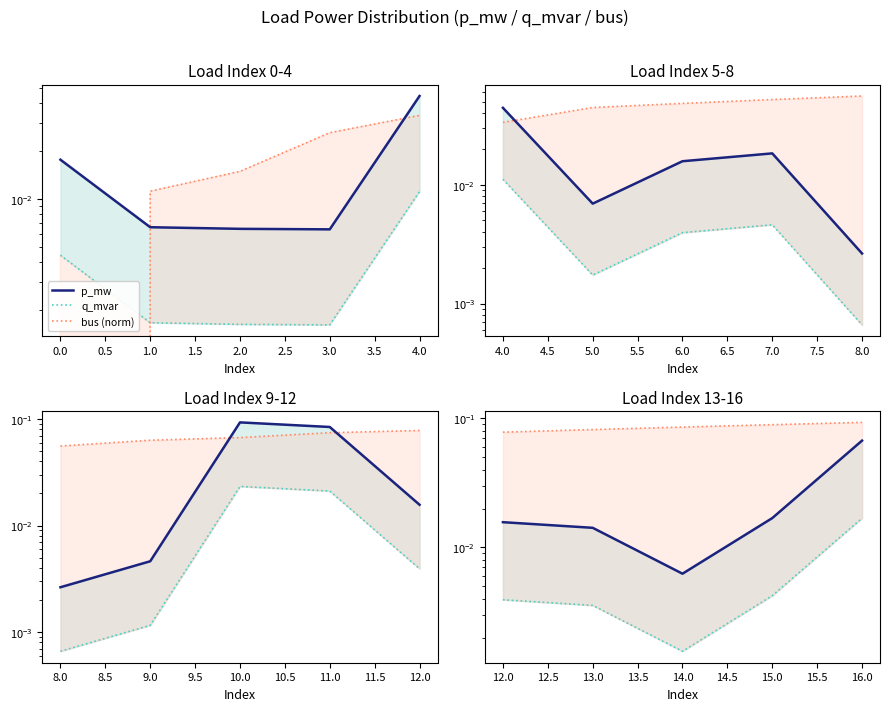

The q_mvar series shows 0.0 at 13.0. True or false?

False